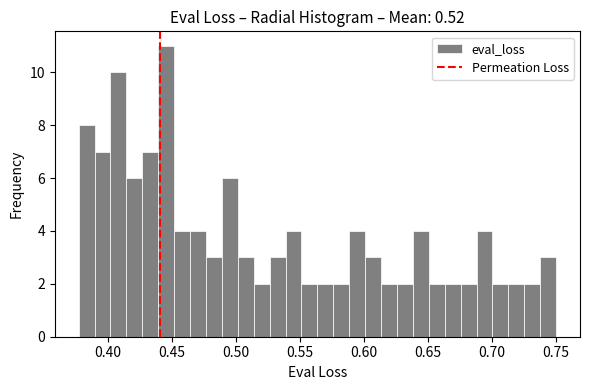

Around what value on the x-axis is the tallest bar? Give the approximate position of its centre, as read against the axis.

0.445